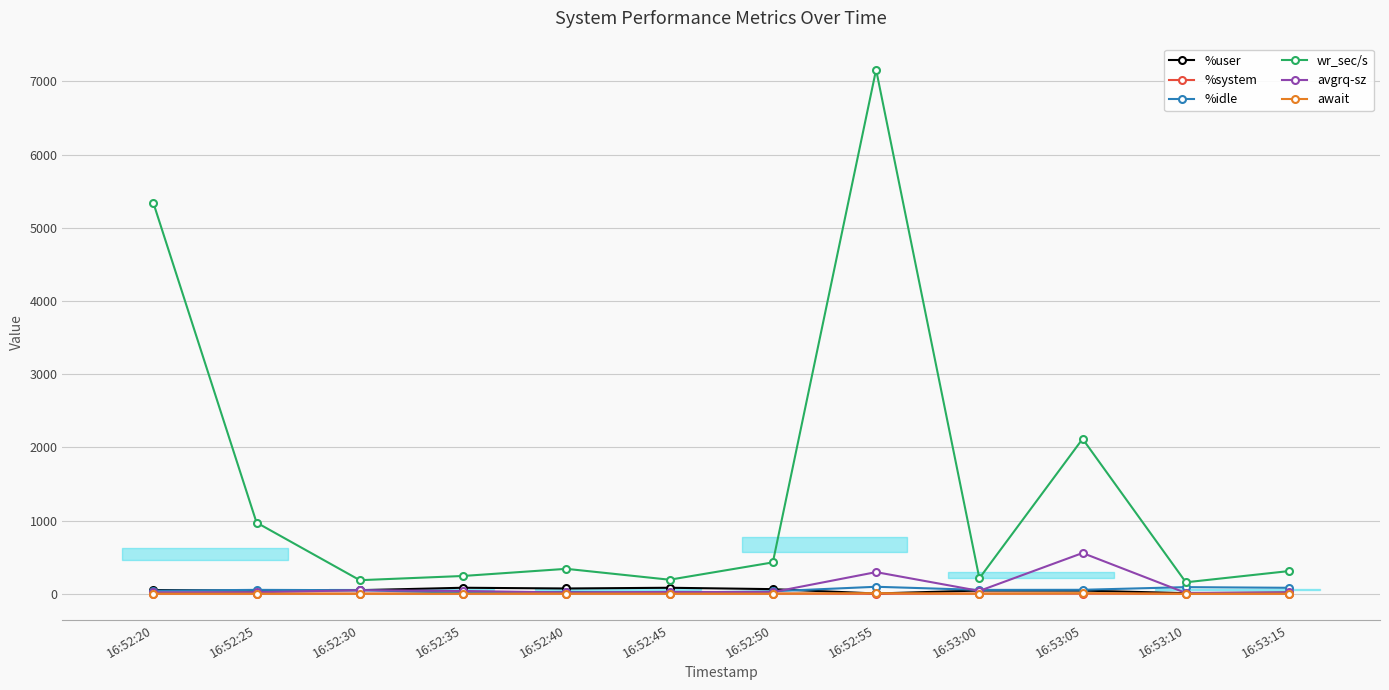

Which series has the widest spread of values?

wr_sec/s